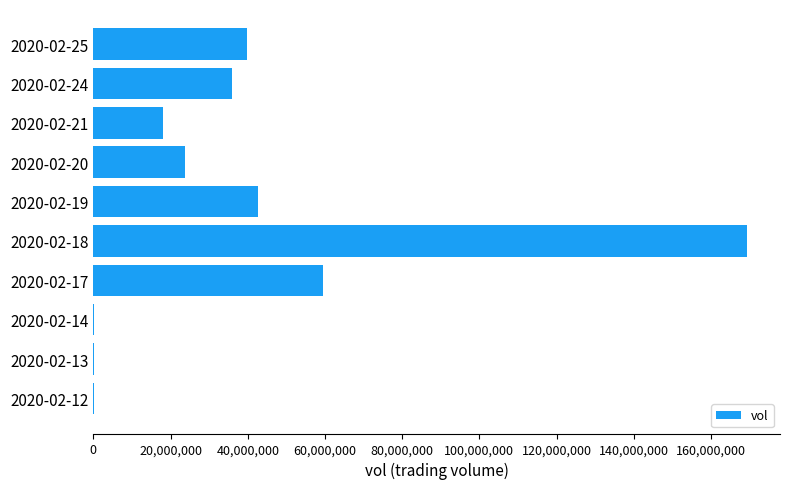

What is the change in value from 2020-02-17 to 2020-02-19?

-16821200